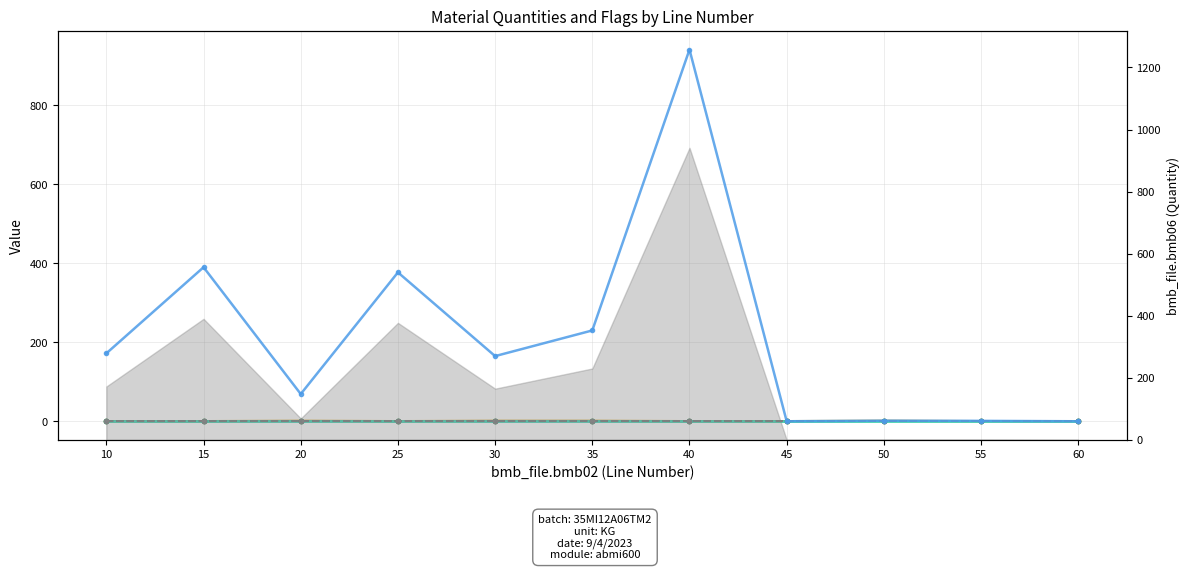

What is the maximum value shown in the chart?

941.0